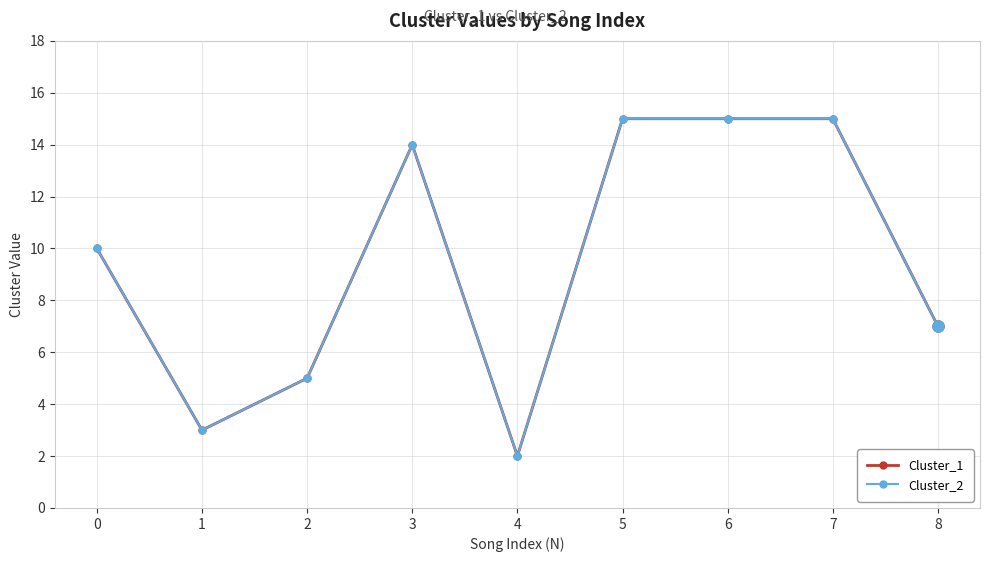

Reading left to right, list all the values displayed in this chart.

Cluster_1: 10	3	5	14	2	15	15	15	7
Cluster_2: 10	3	5	14	2	15	15	15	7